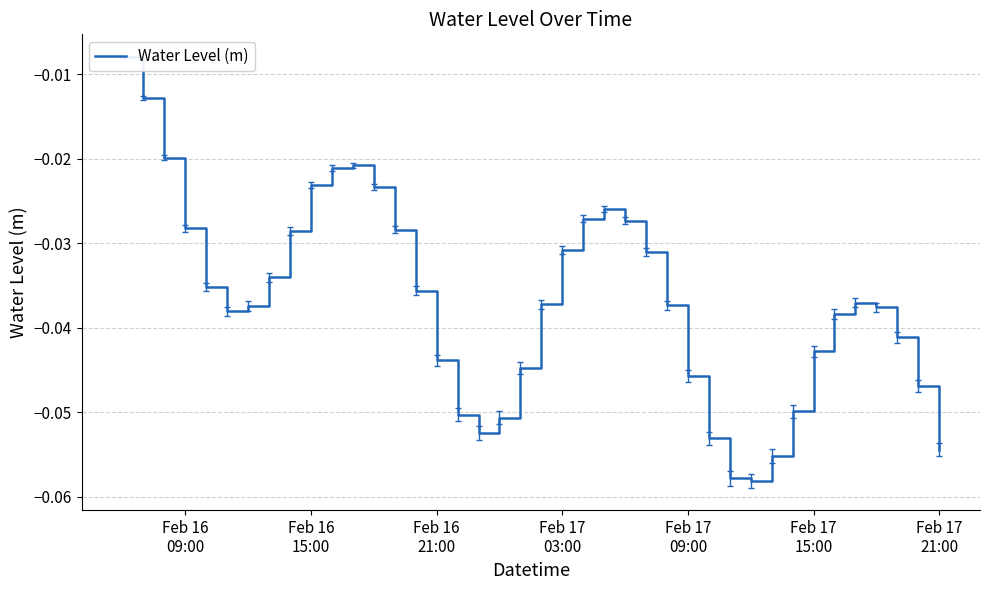

True or false: the data has more than 0 interior local peaks.

True